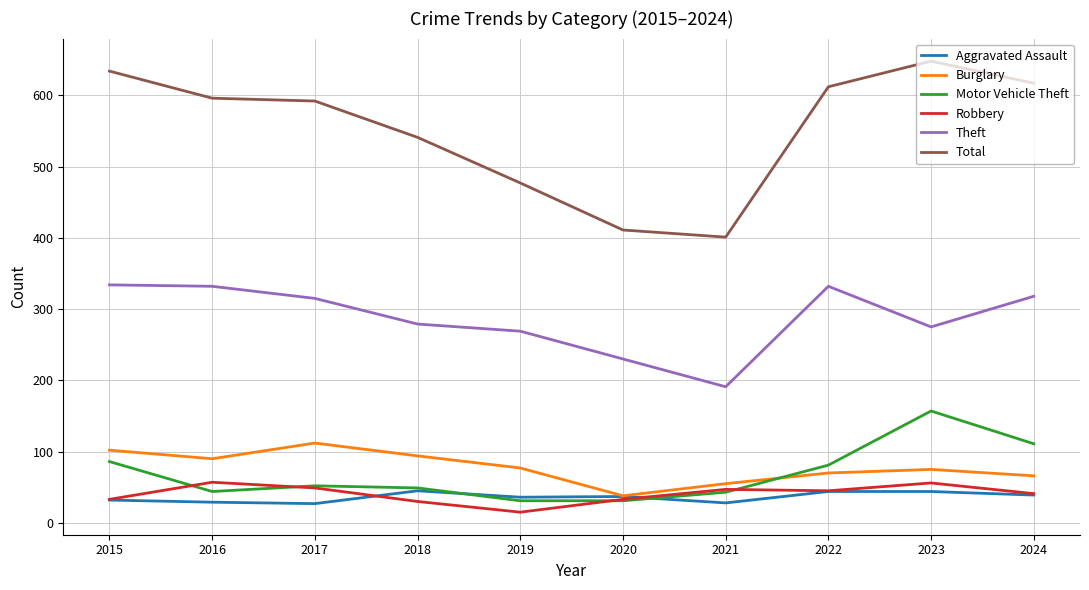

At which category is the sum across all series the highest?

2023